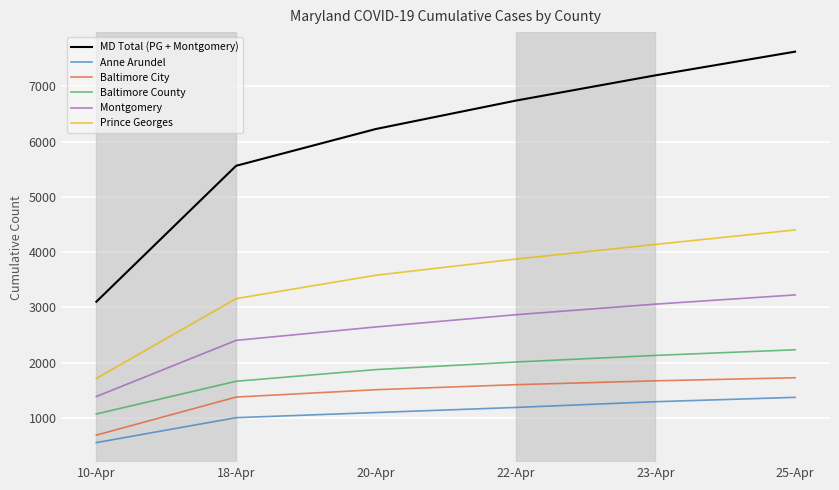

What position from the left is 10-Apr?

1